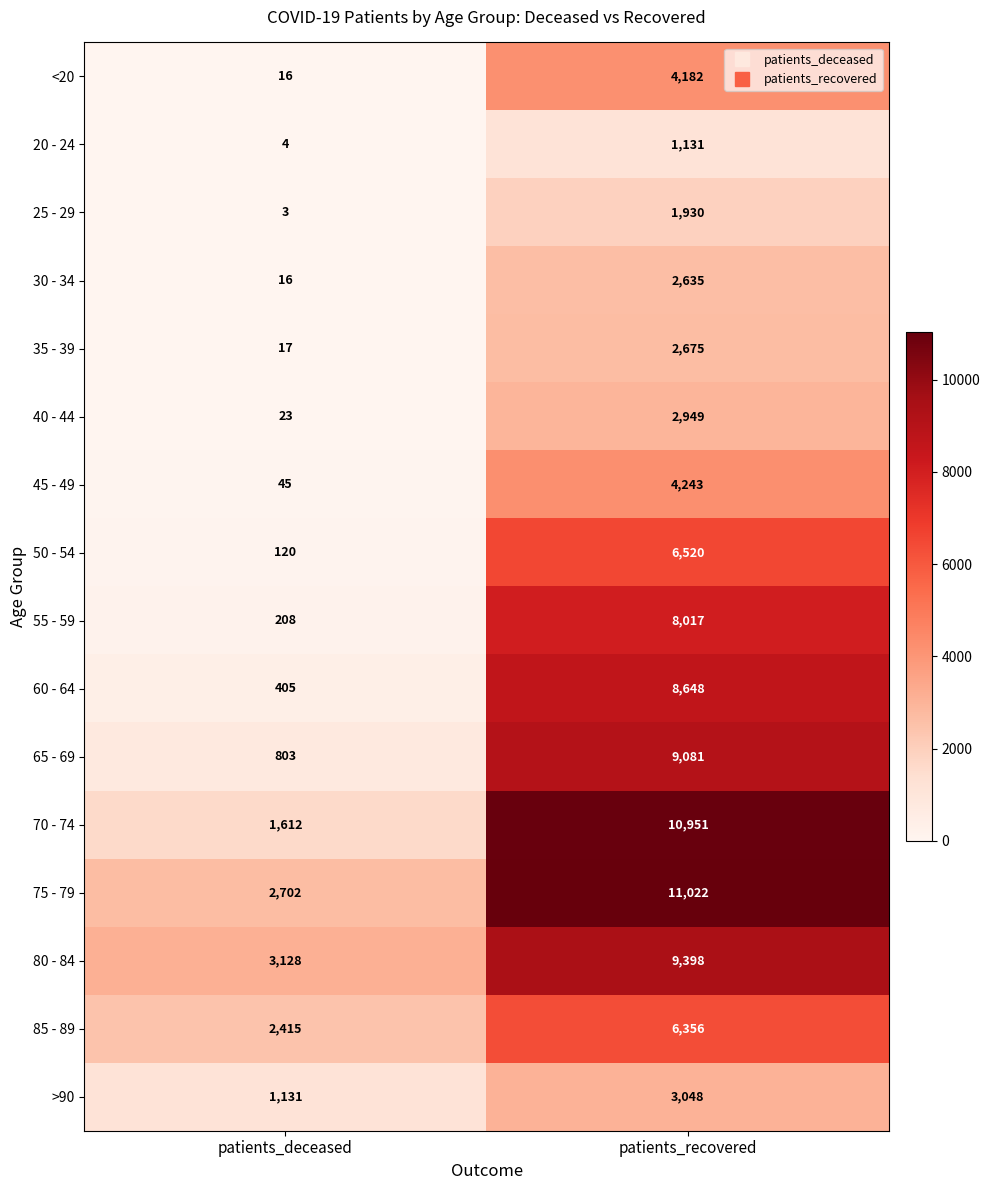

Which label corresponds to the largest value in the chart?

patients_recovered